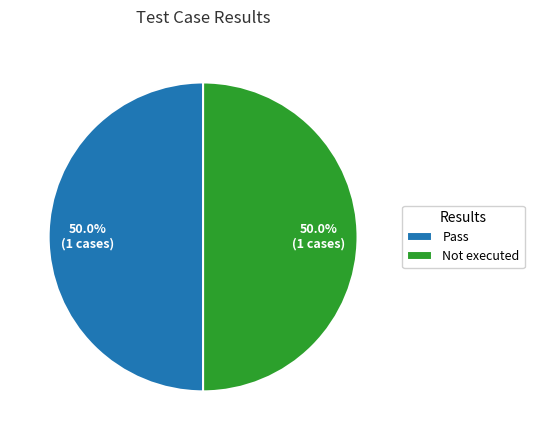

To the nearest percent, what percentage of the pie is Not executed?

50%